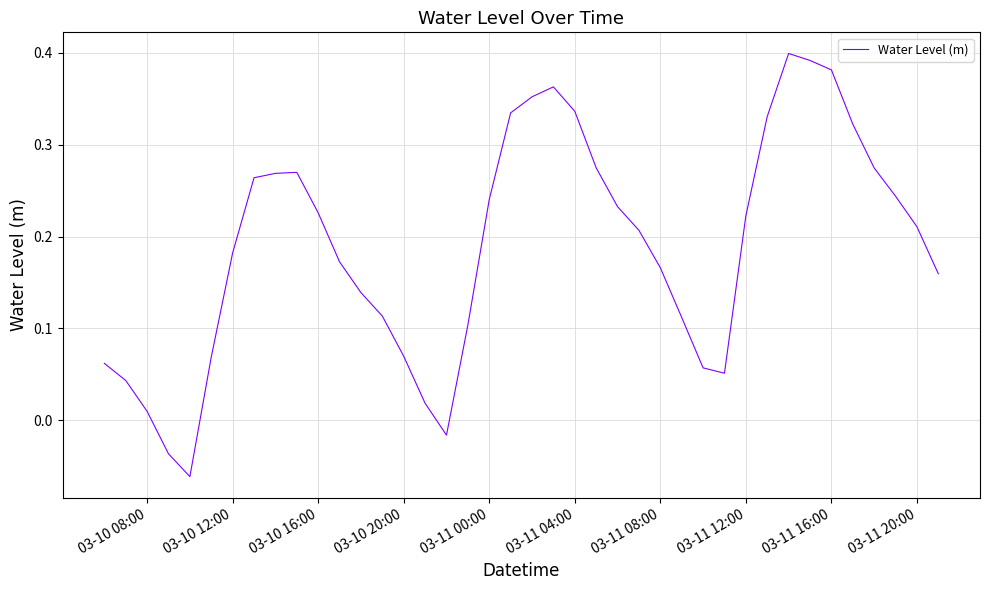

What is the difference between the maximum and minimum values?

0.5